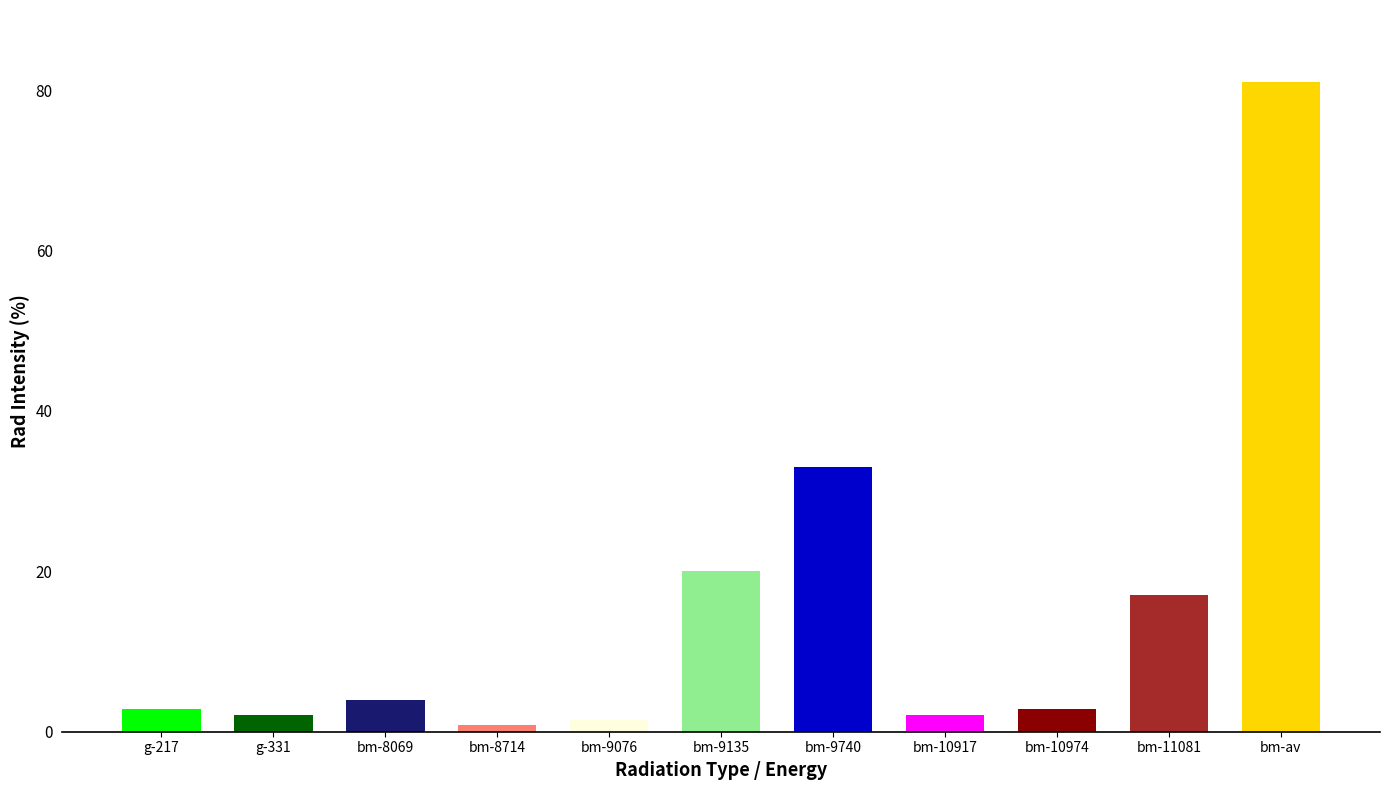

How many data points does each series have?

11